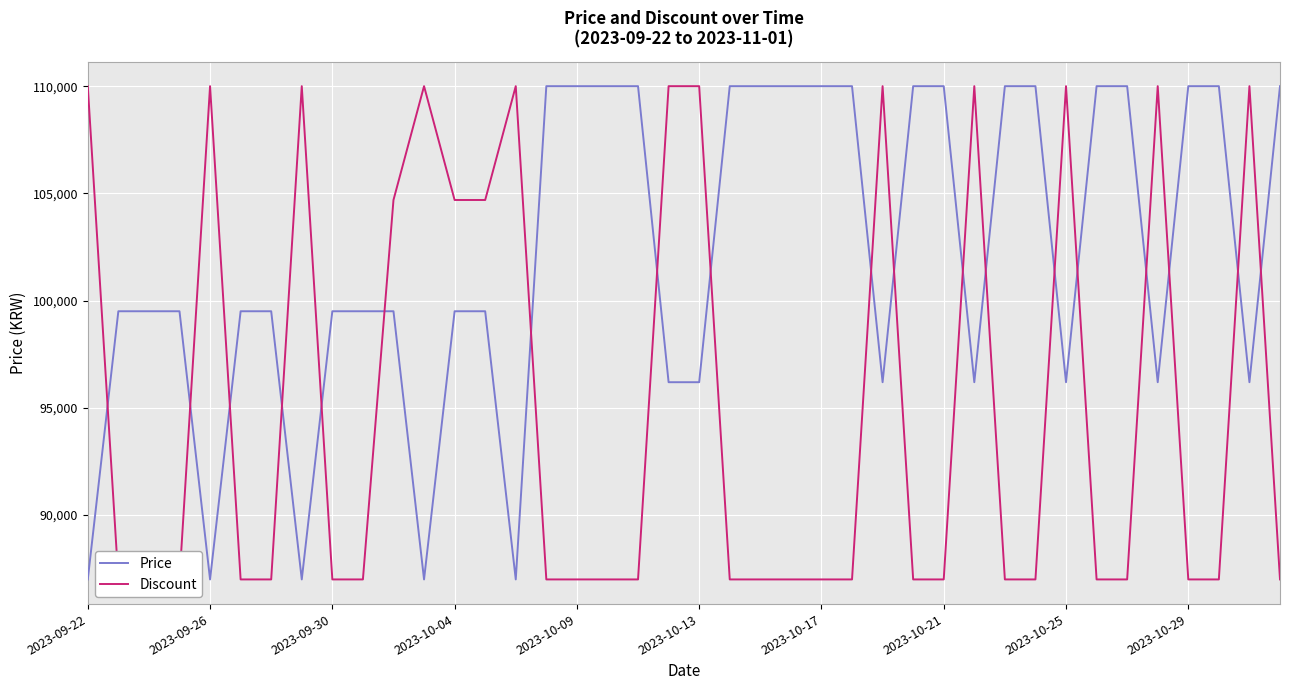

What is the maximum value for Price?

110000